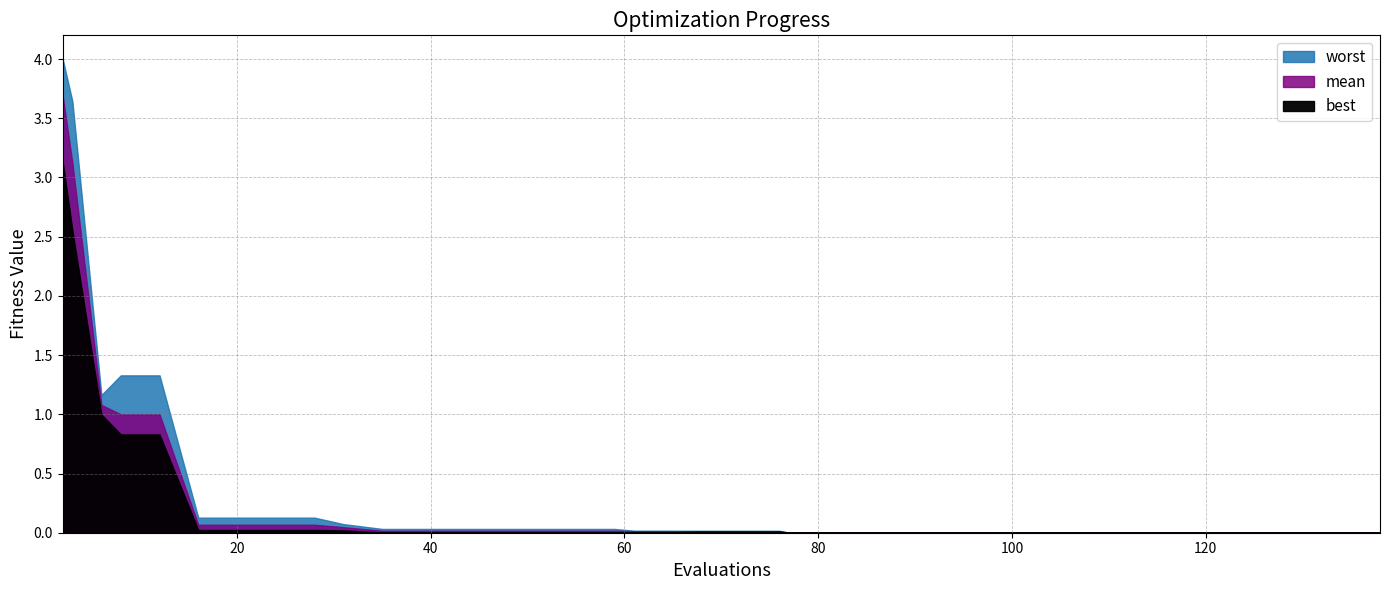

Is the value of best at 31 greater than the value of worst at 107?

Yes